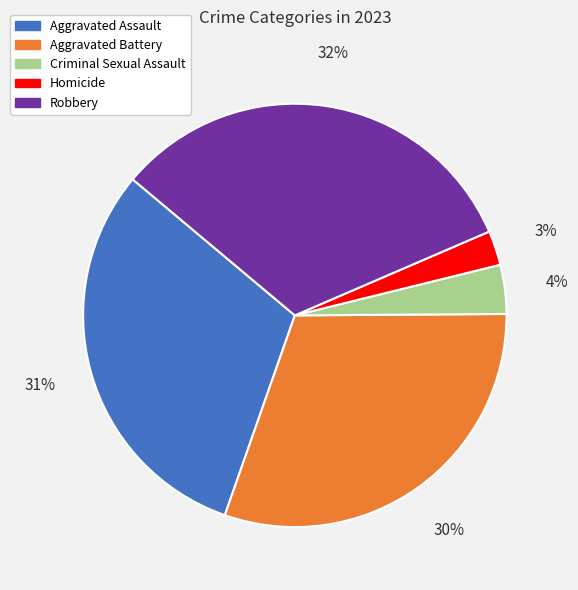

To the nearest percent, what percentage of the pie is Criminal Sexual Assault?

4%